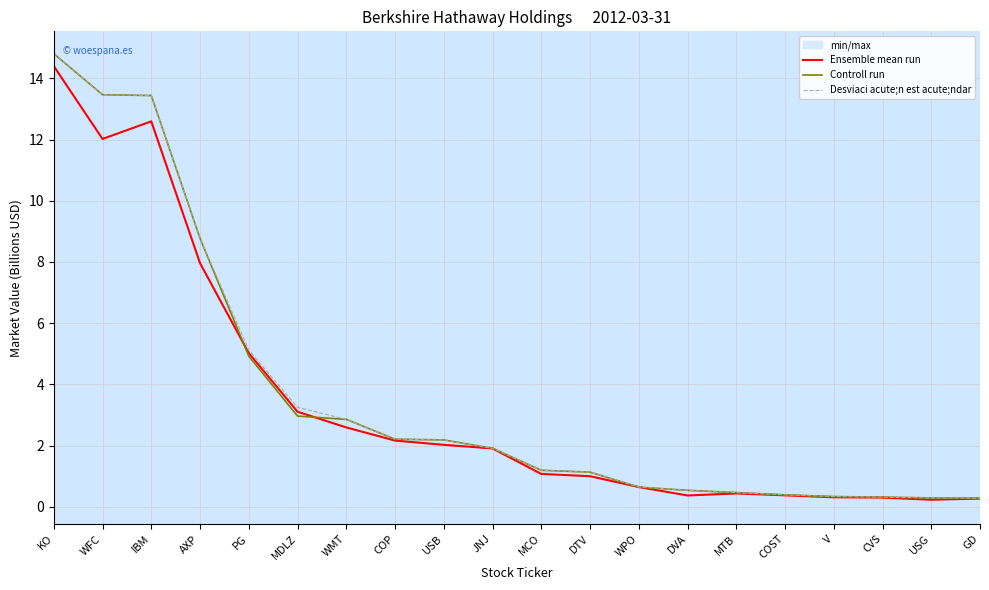

At which category is the sum across all series the highest?

KO